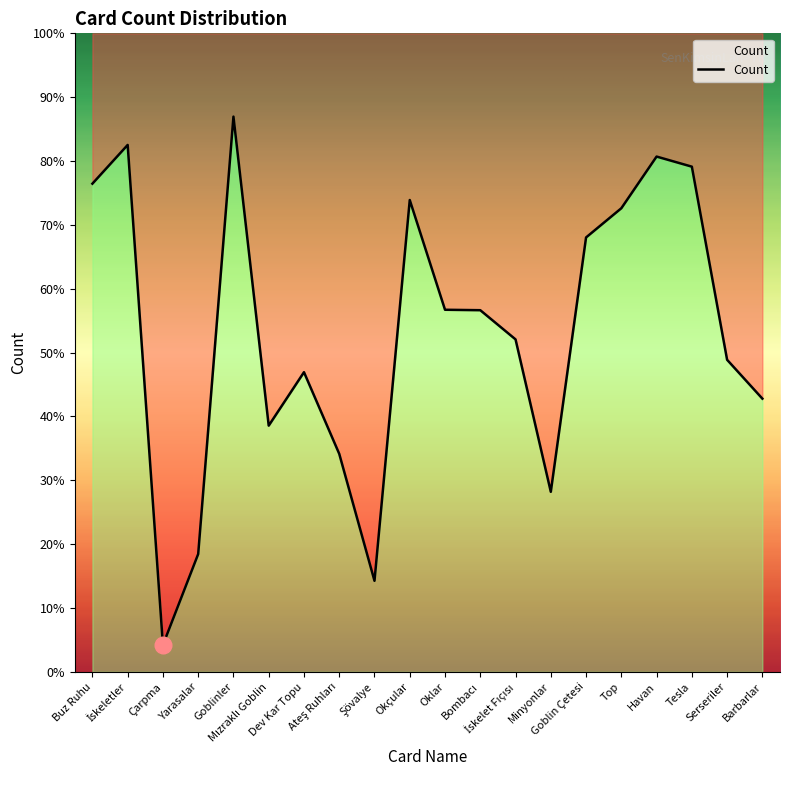

What is the label of the 12th point from the right?

Şövalye